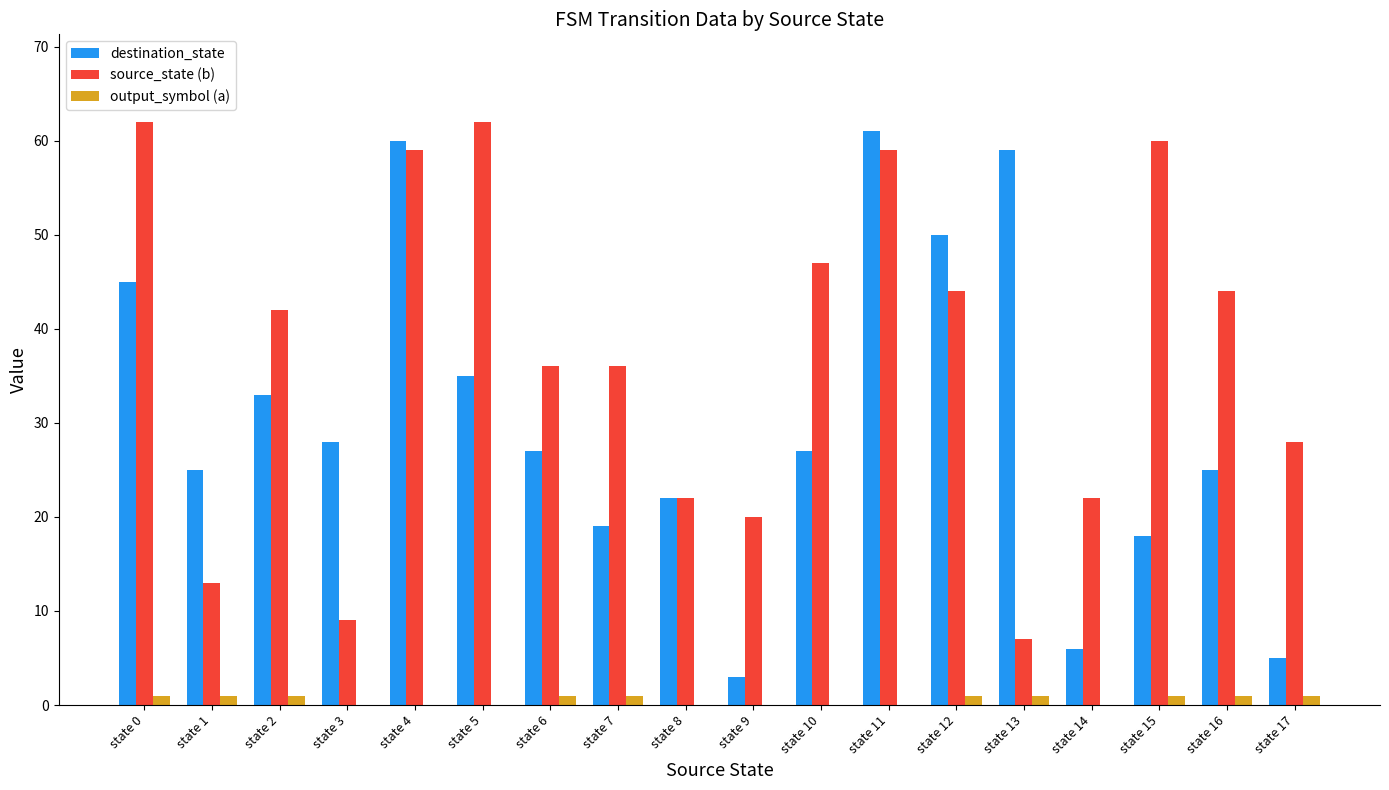

Reading left to right, extract all data points from this chart.

destination_state: 45	25	33	28	60	35	27	19	22	3	27	61	50	59	6	18	25	5
source_state (b): 62	13	42	9	59	62	36	36	22	20	47	59	44	7	22	60	44	28
output_symbol (a): 1	1	1	0	0	0	1	1	0	0	0	0	1	1	0	1	1	1